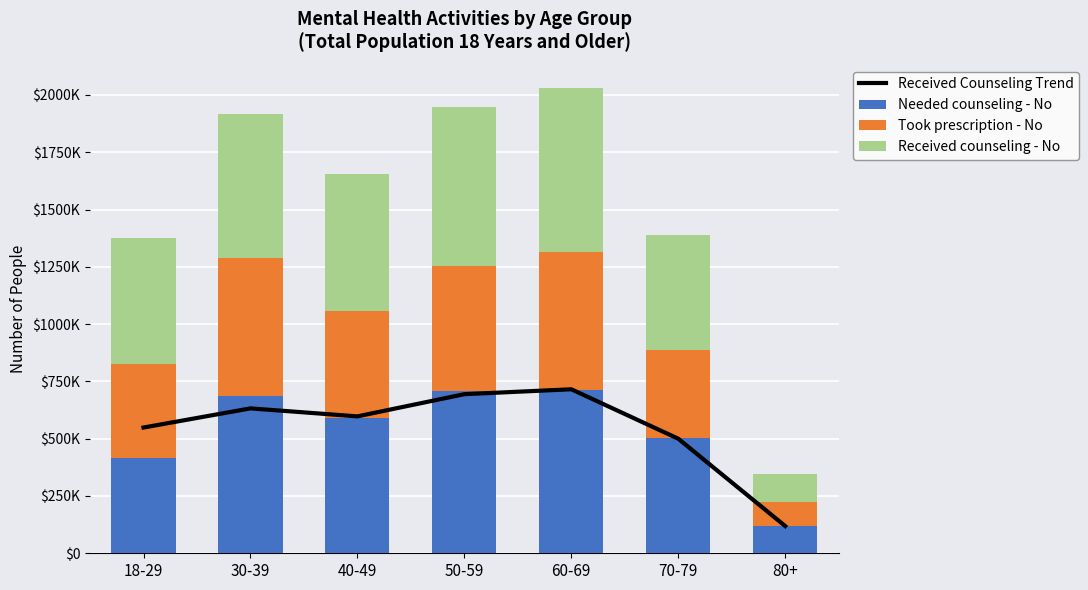

Are the bars horizontal?

No